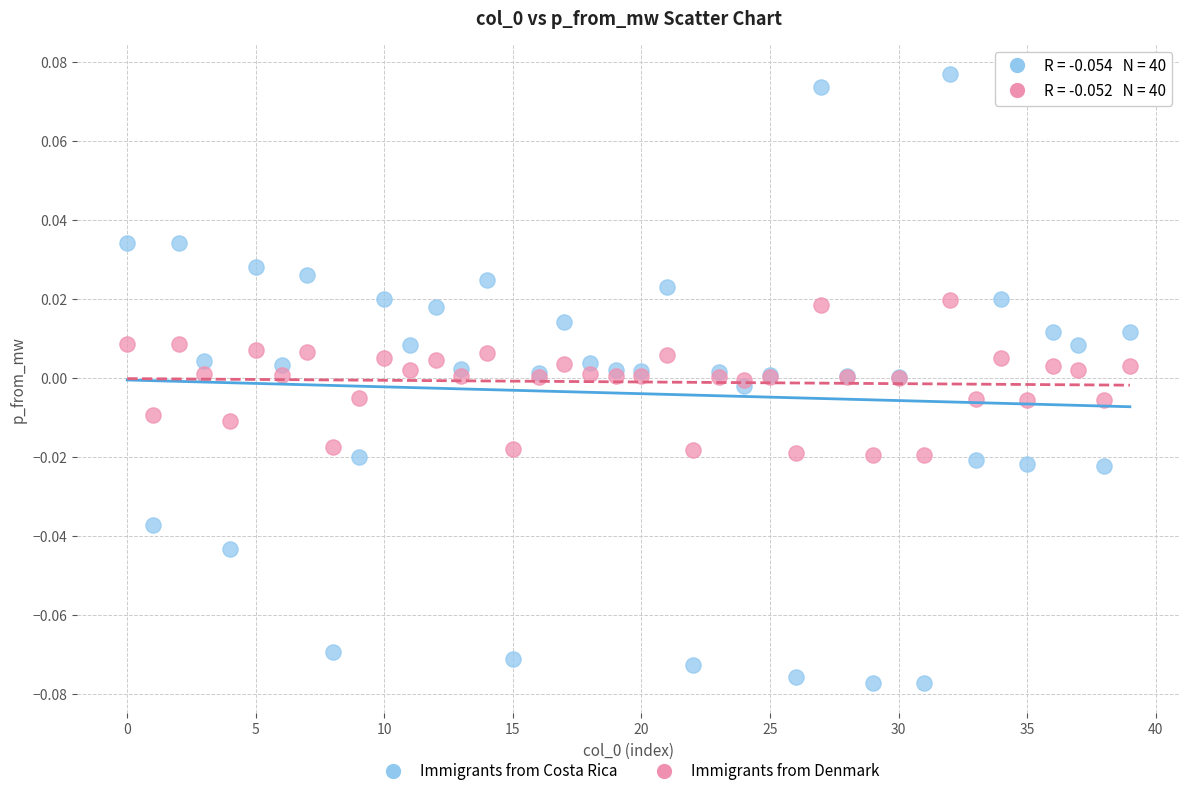

Which series has the widest spread of Y values?

Immigrants from Costa Rica